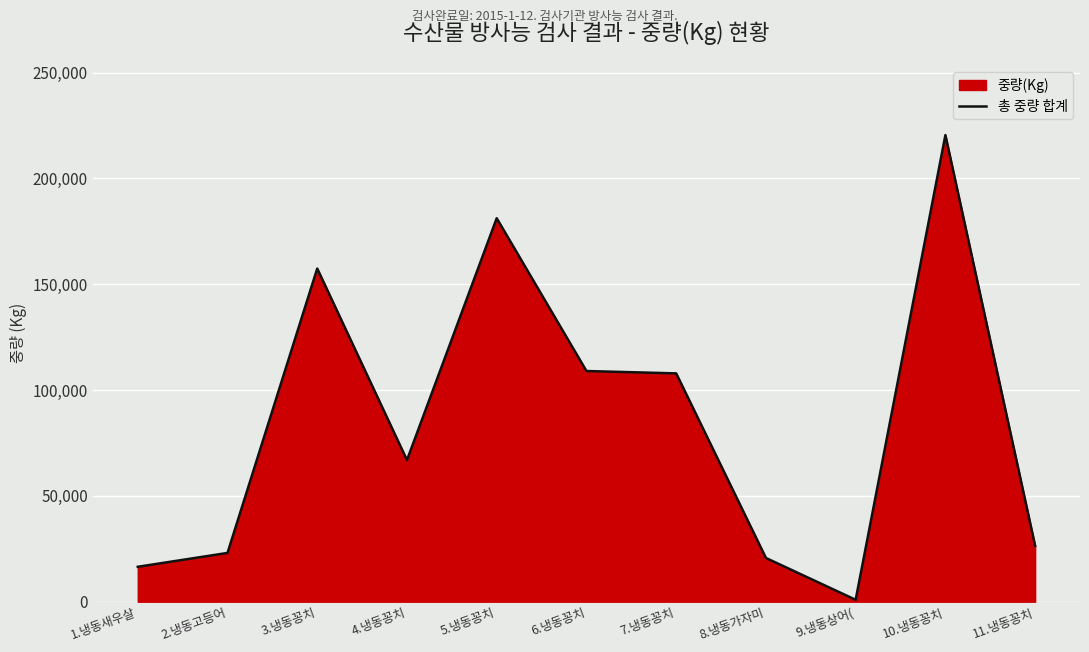

What is the sum of all values?

930385